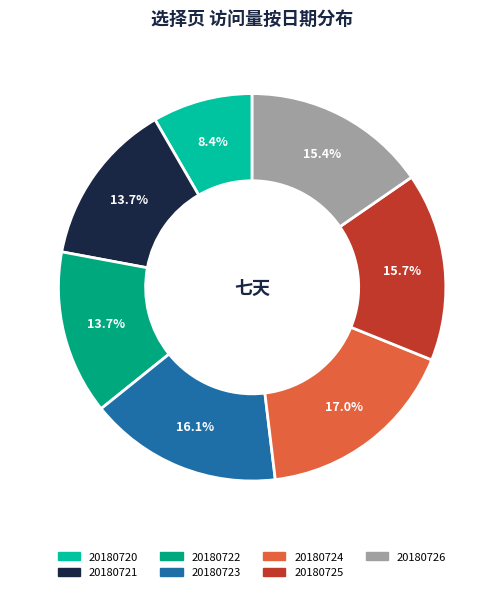

To the nearest percent, what percentage of the pie is 20180722?

14%